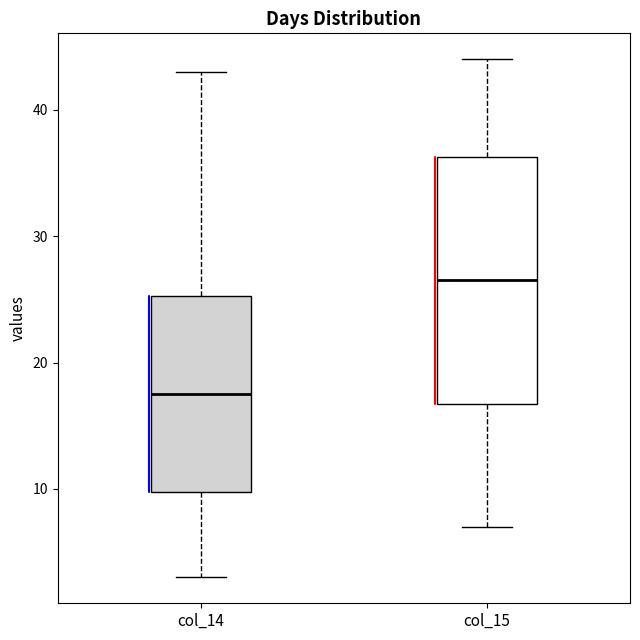

Comparing the boxes themselves (not the whiskers), which one is the tallest?

col_15